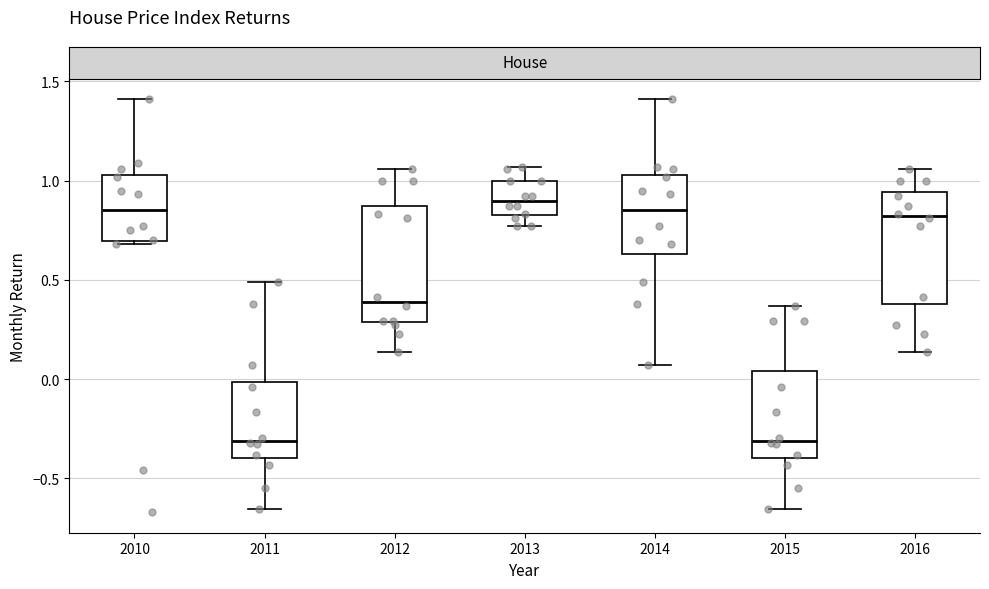

Reading left to right, transcribe this box plot: for each box, give where its median line is, the range the box spans, and where its two whiskers end, as read against the y-axis. The values are not printed on the chart, so give them approximately, as read against the axis.

2010: median 0.85, box 0.70 to 1.05, whiskers 0.70 to 1.40
2011: median -0.30, box -0.40 to 0.00, whiskers -0.65 to 0.50
2012: median 0.40, box 0.30 to 0.85, whiskers 0.15 to 1.05
2013: median 0.90, box 0.85 to 1.00, whiskers 0.75 to 1.05
2014: median 0.85, box 0.65 to 1.05, whiskers 0.05 to 1.40
2015: median -0.30, box -0.40 to 0.05, whiskers -0.65 to 0.35
2016: median 0.80, box 0.40 to 0.95, whiskers 0.15 to 1.05